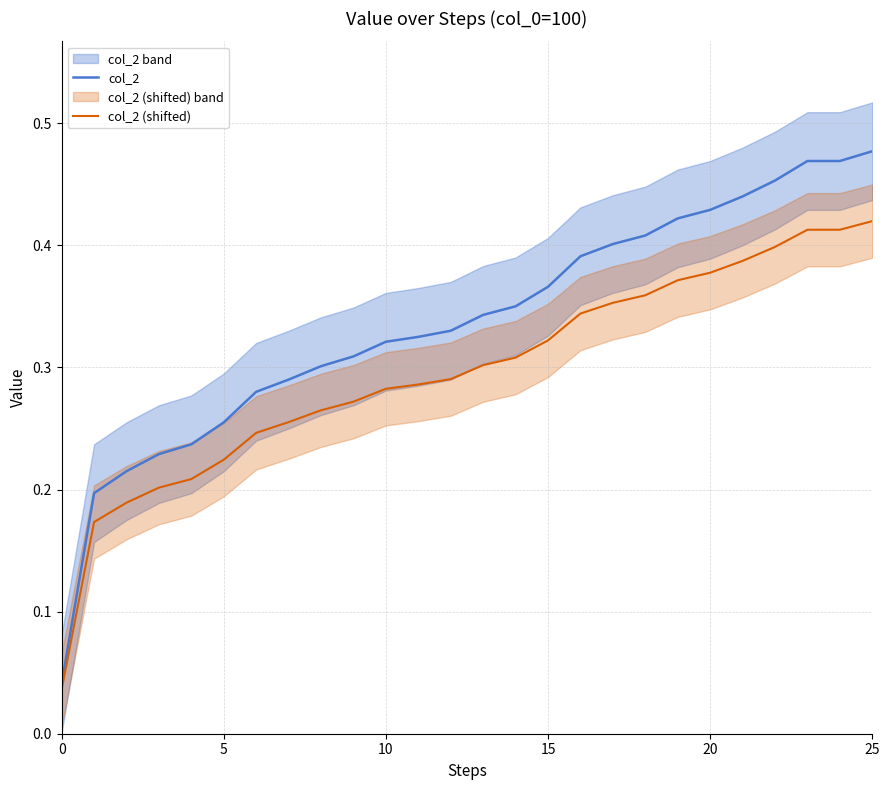

What is the value of the col_2 (shifted) point at the 13th from the left?

0.3